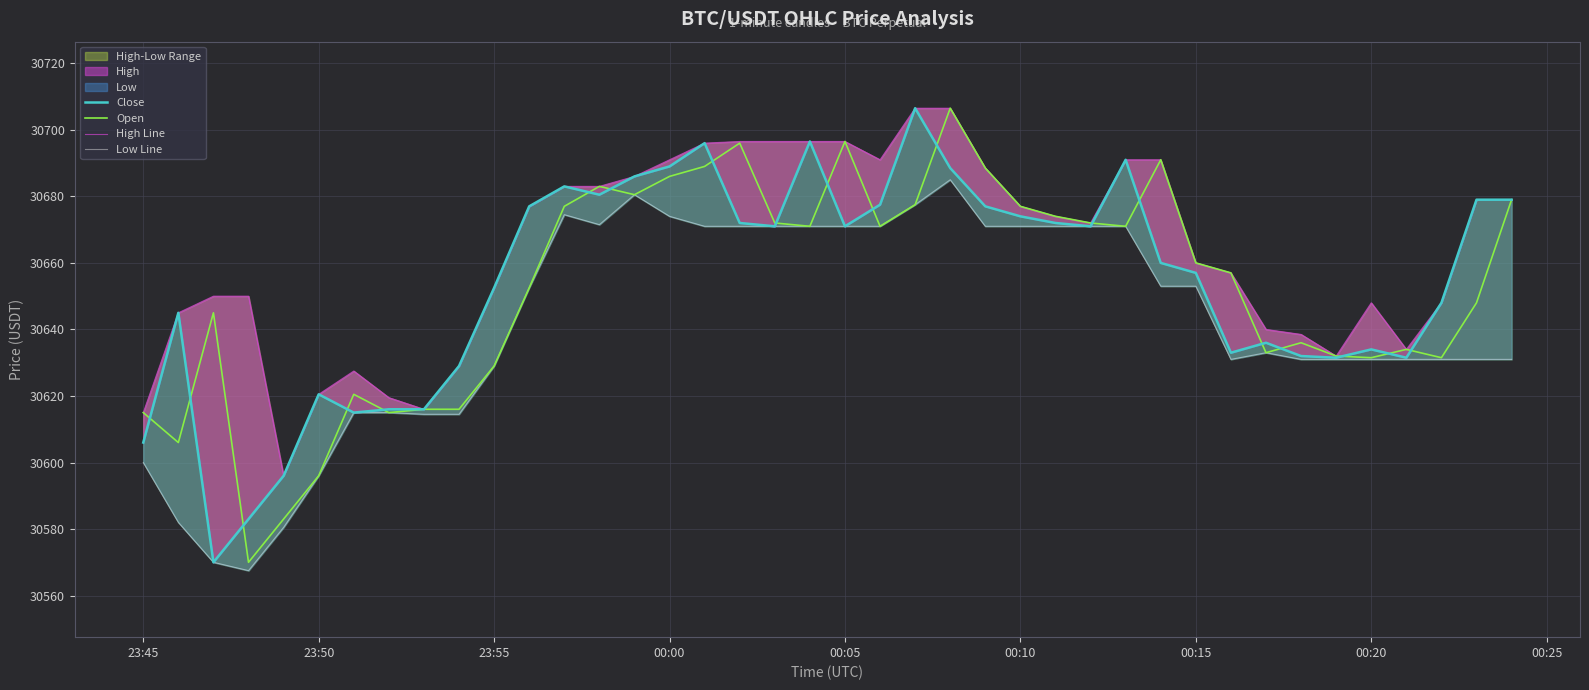

What is the maximum value for Open?

30706.5